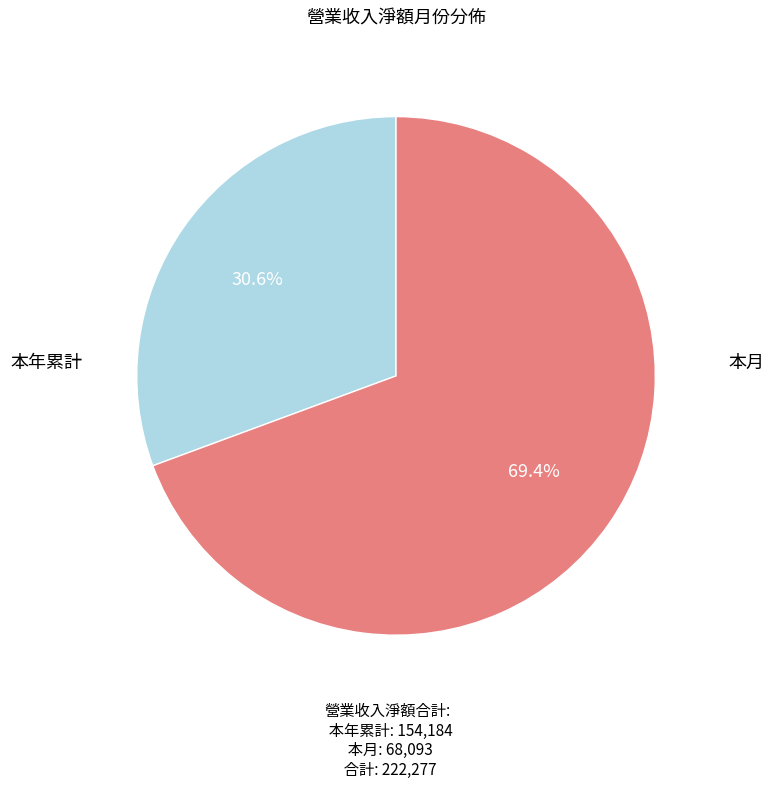

Is there a majority slice in this chart?

Yes